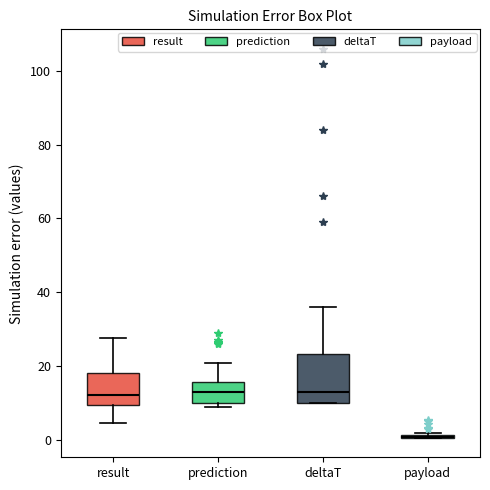

Reading left to right, read every box against the y-axis: the position of its median line, the range the box covers, and the ends of its whiskers. The values are not printed on the chart, so give them approximately, as read against the axis.

result: median 12, box 10 to 18, whiskers 4 to 28
prediction: median 12, box 10 to 16, whiskers 8 to 20
deltaT: median 14, box 10 to 24, whiskers 10 to 36
payload: box collapsed to a line at 0, whiskers 0 to 2